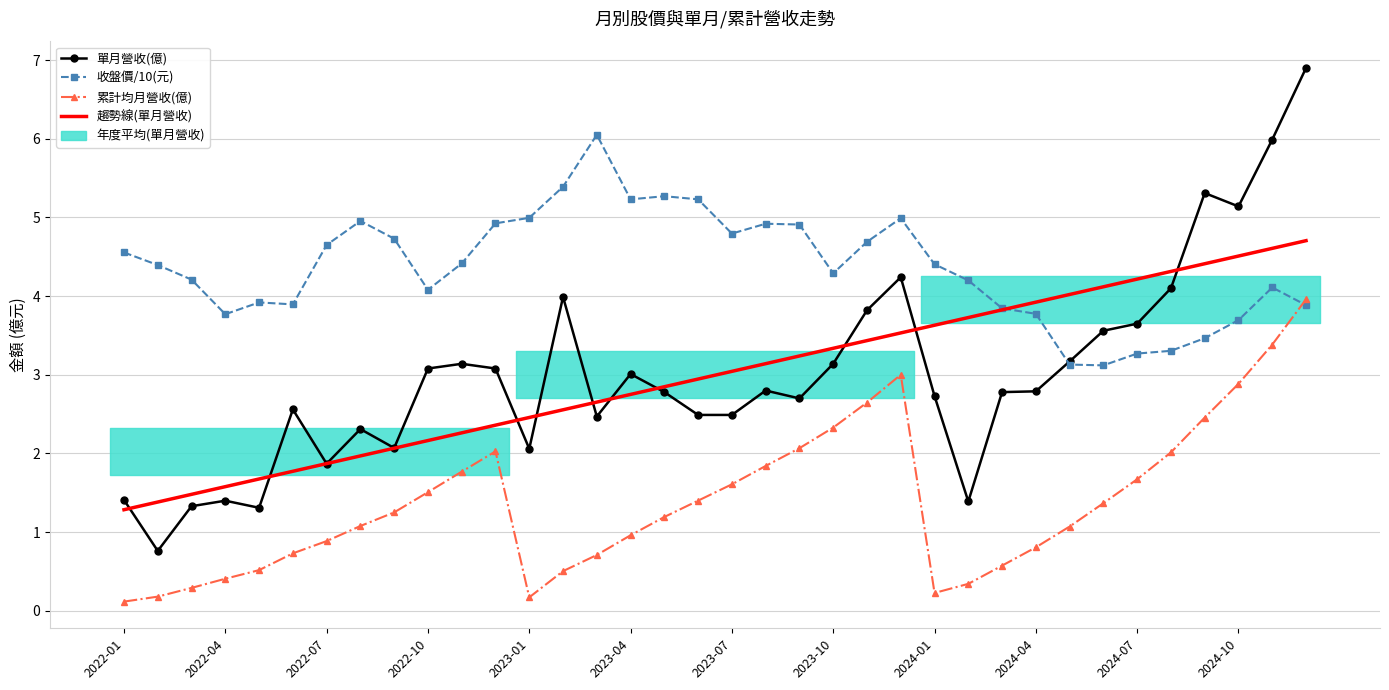

Which series has the largest range (max minus min)?

單月營收(億)